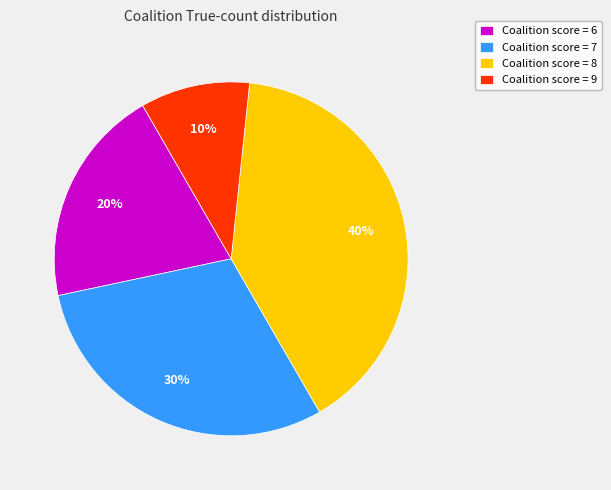

Rank the categories by value from highest to lowest.

Coalition score = 8, Coalition score = 7, Coalition score = 6, Coalition score = 9